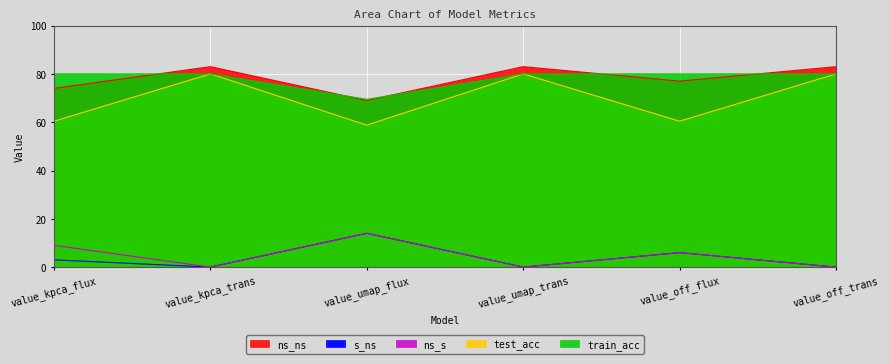

Rank the categories by s_ns value from highest to lowest.

value_umap_flux, value_off_flux, value_kpca_flux, value_kpca_trans, value_umap_trans, value_off_trans